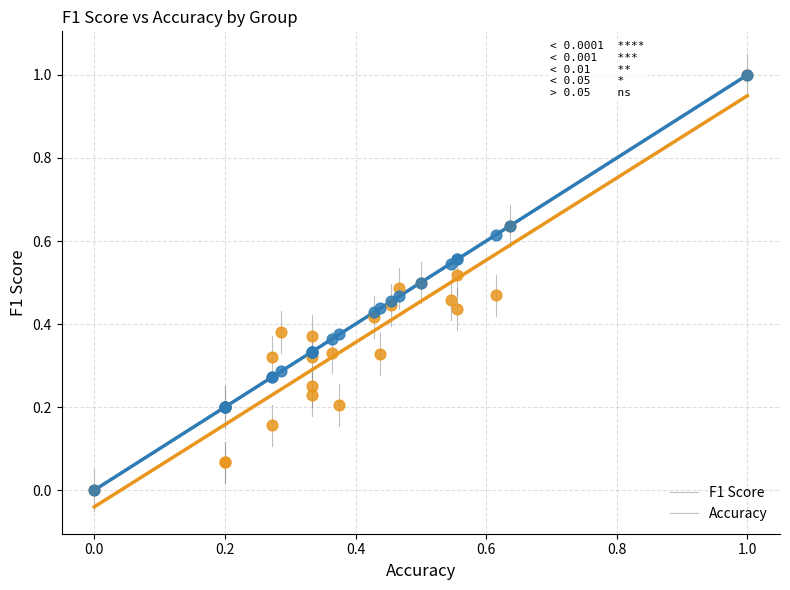

What are all the series names shown in the legend?

F1 Score, Accuracy